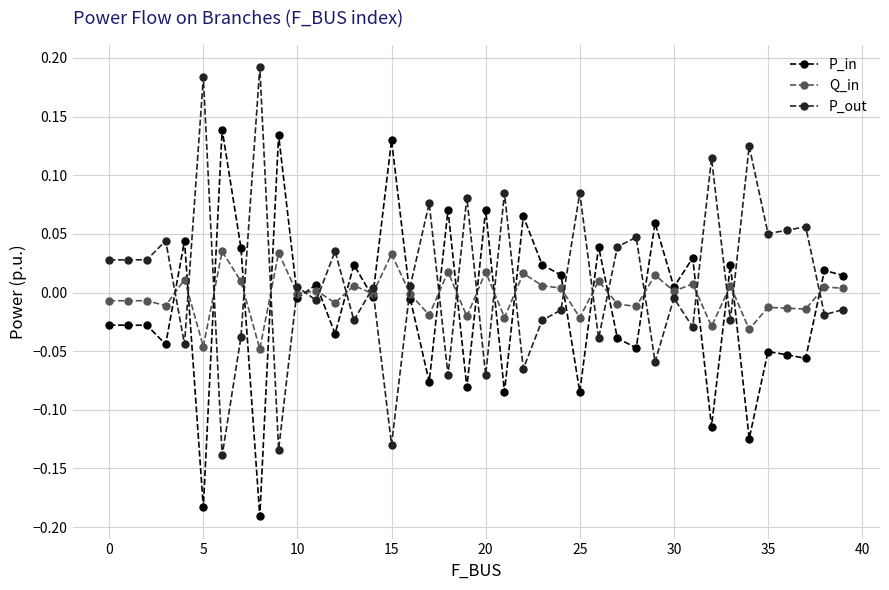

Count the number of data series in this chart.

3